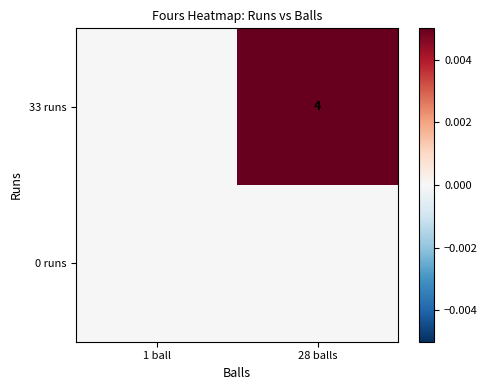

What is the maximum value shown in the chart?

4